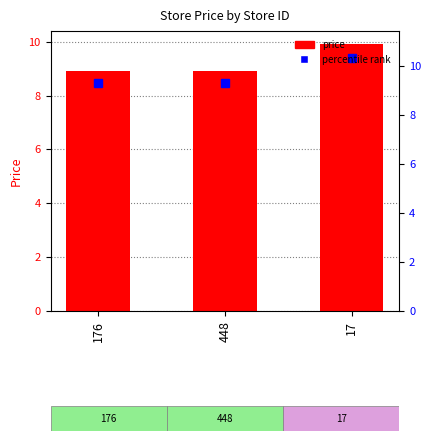

The value at 176 is 13.8. True or false?

False